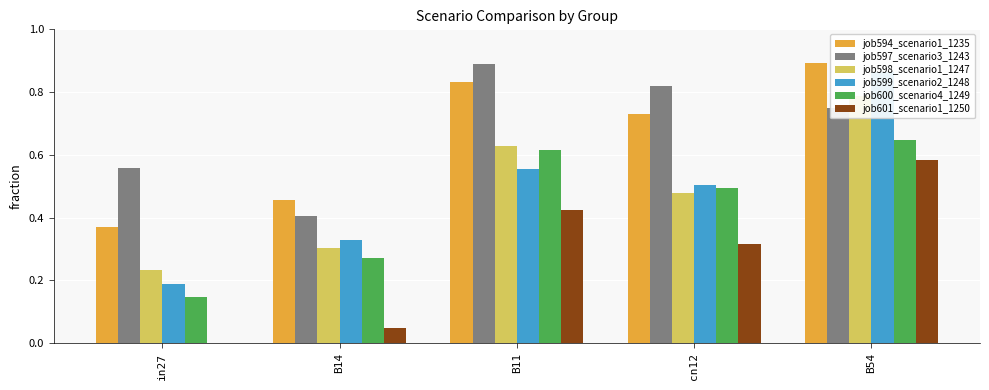

How many bars are there in each group?

6